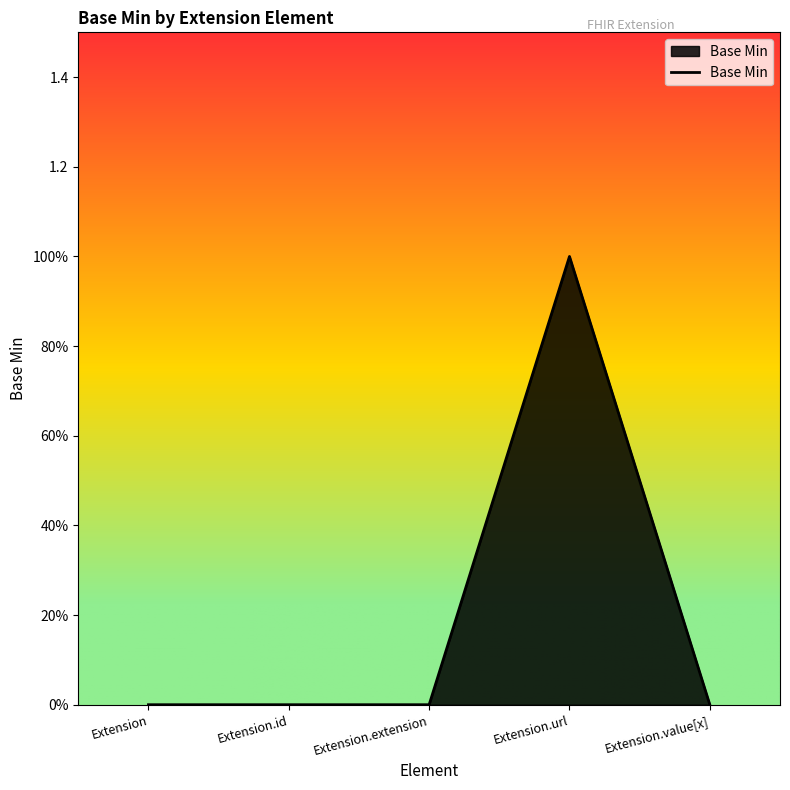

What is the value of the 4th point from the left?

1